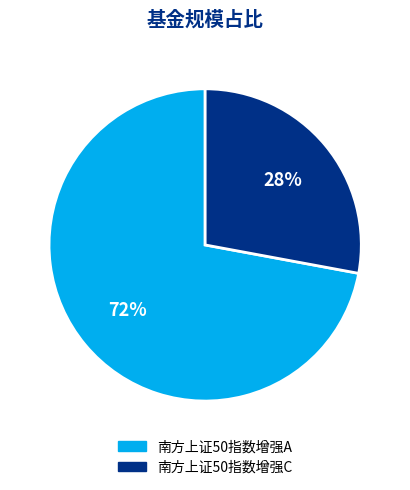

What is the majority slice?

南方上证50指数增强A